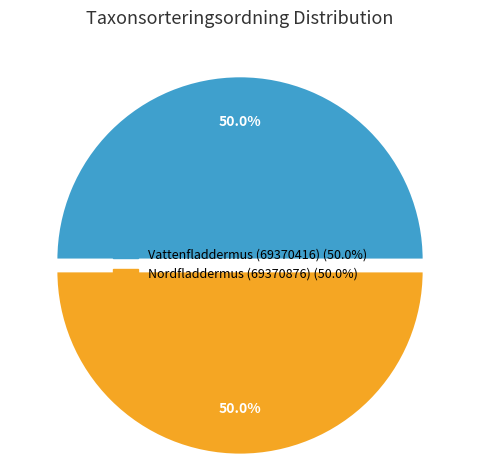

How many slices are in this pie chart?

2